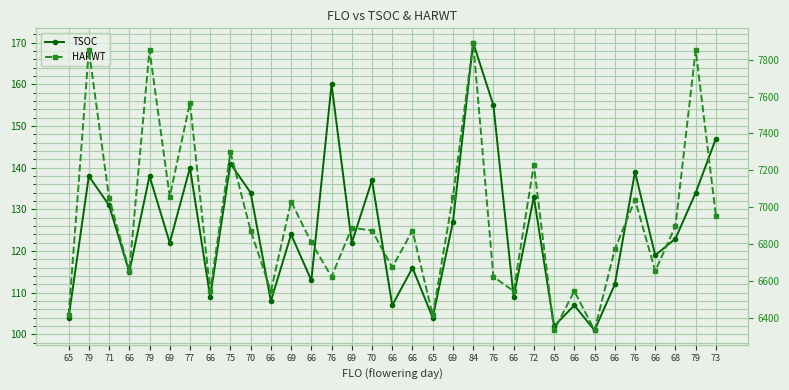

The HARWT series shows 7893 at 84. True or false?

True